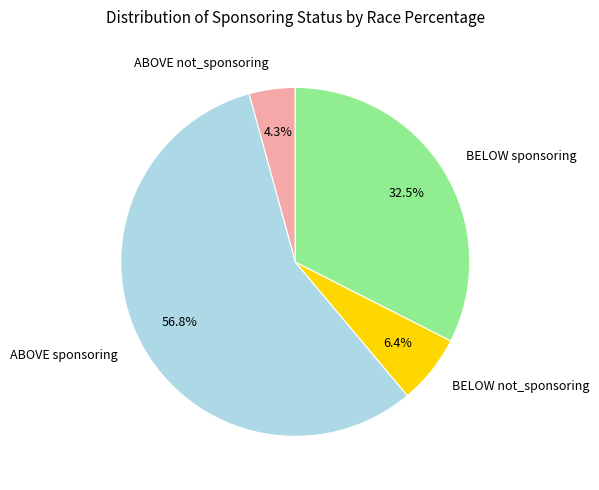

Approximately how many times larger is the value at ABOVE not_sponsoring compared to BELOW sponsoring?

0.1